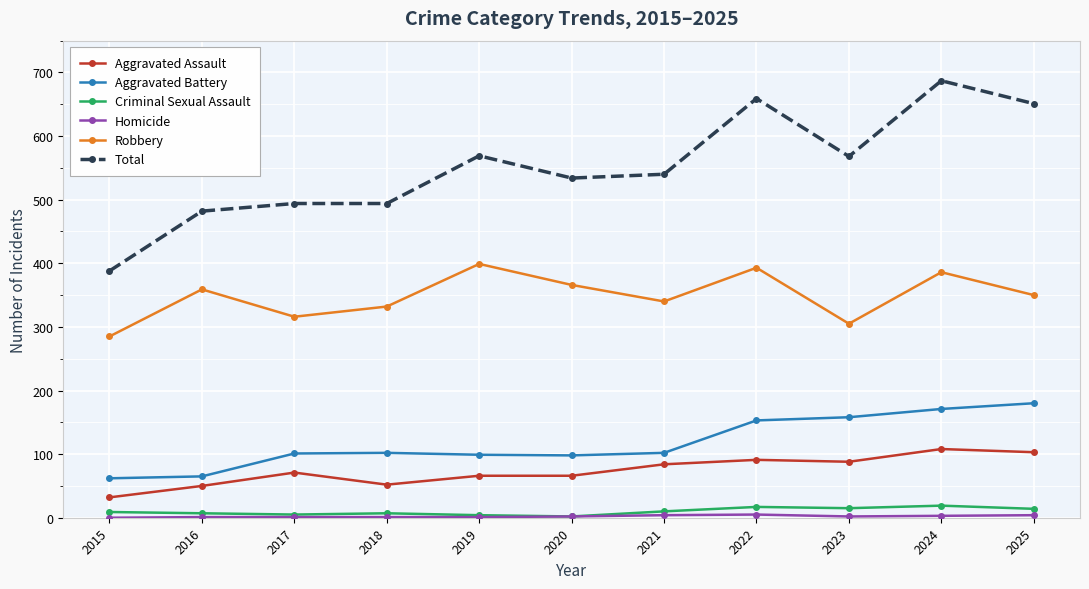

True or false: Criminal Sexual Assault and Total intersect in this chart.

False